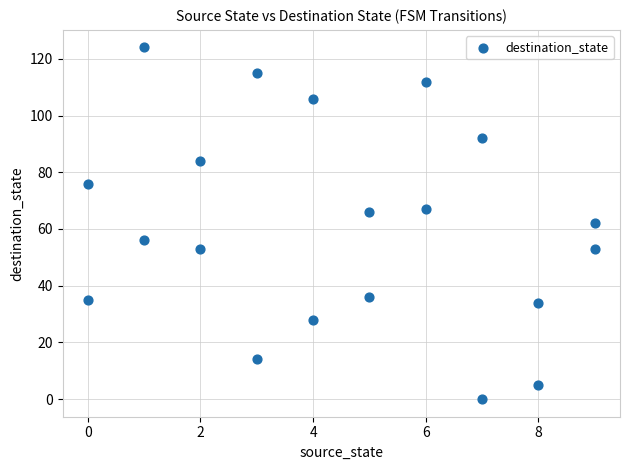

What is the range of X values (max minus min)?

9